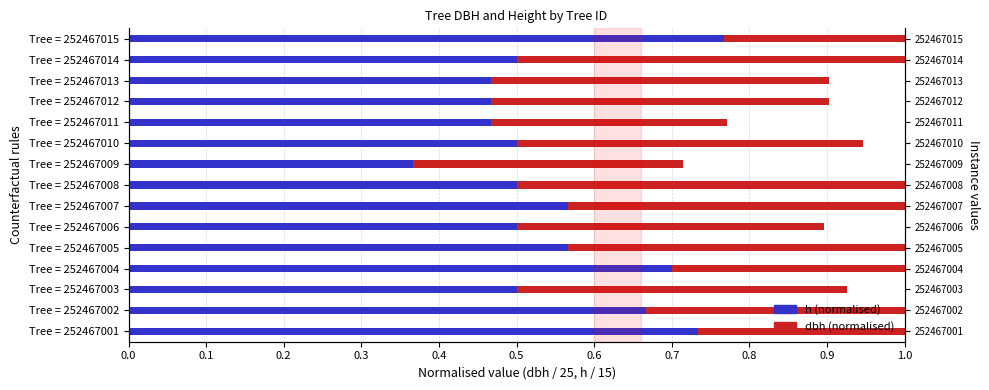

What is the difference between the maximum and minimum values in the h (normalised) series?

0.4